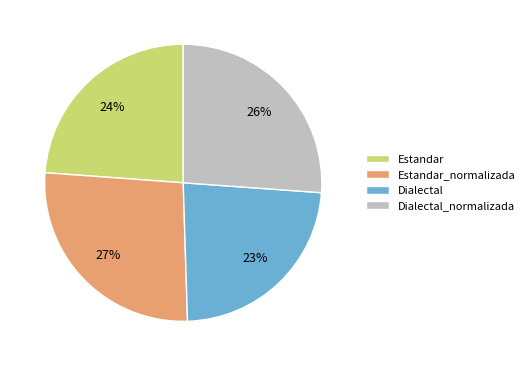

The Dialectal_normalizada slice represents 26% of the pie. True or false?

True